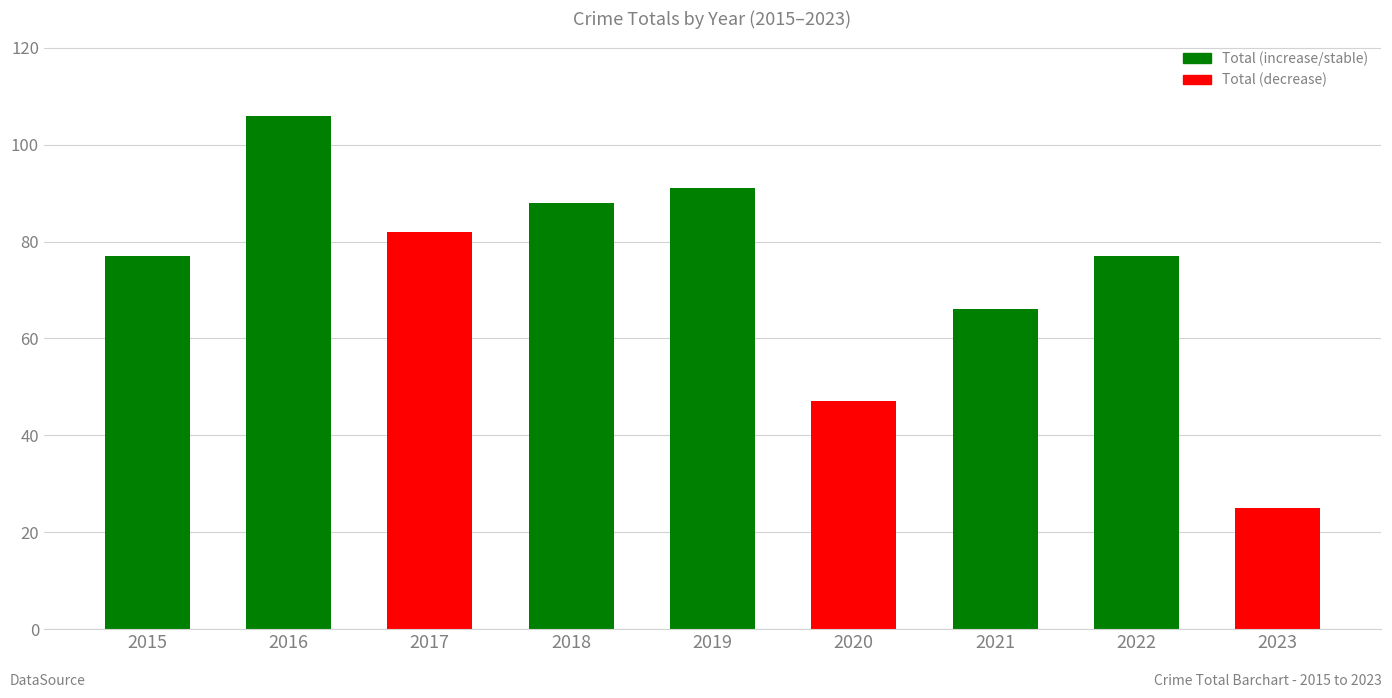

What is the average value?

73